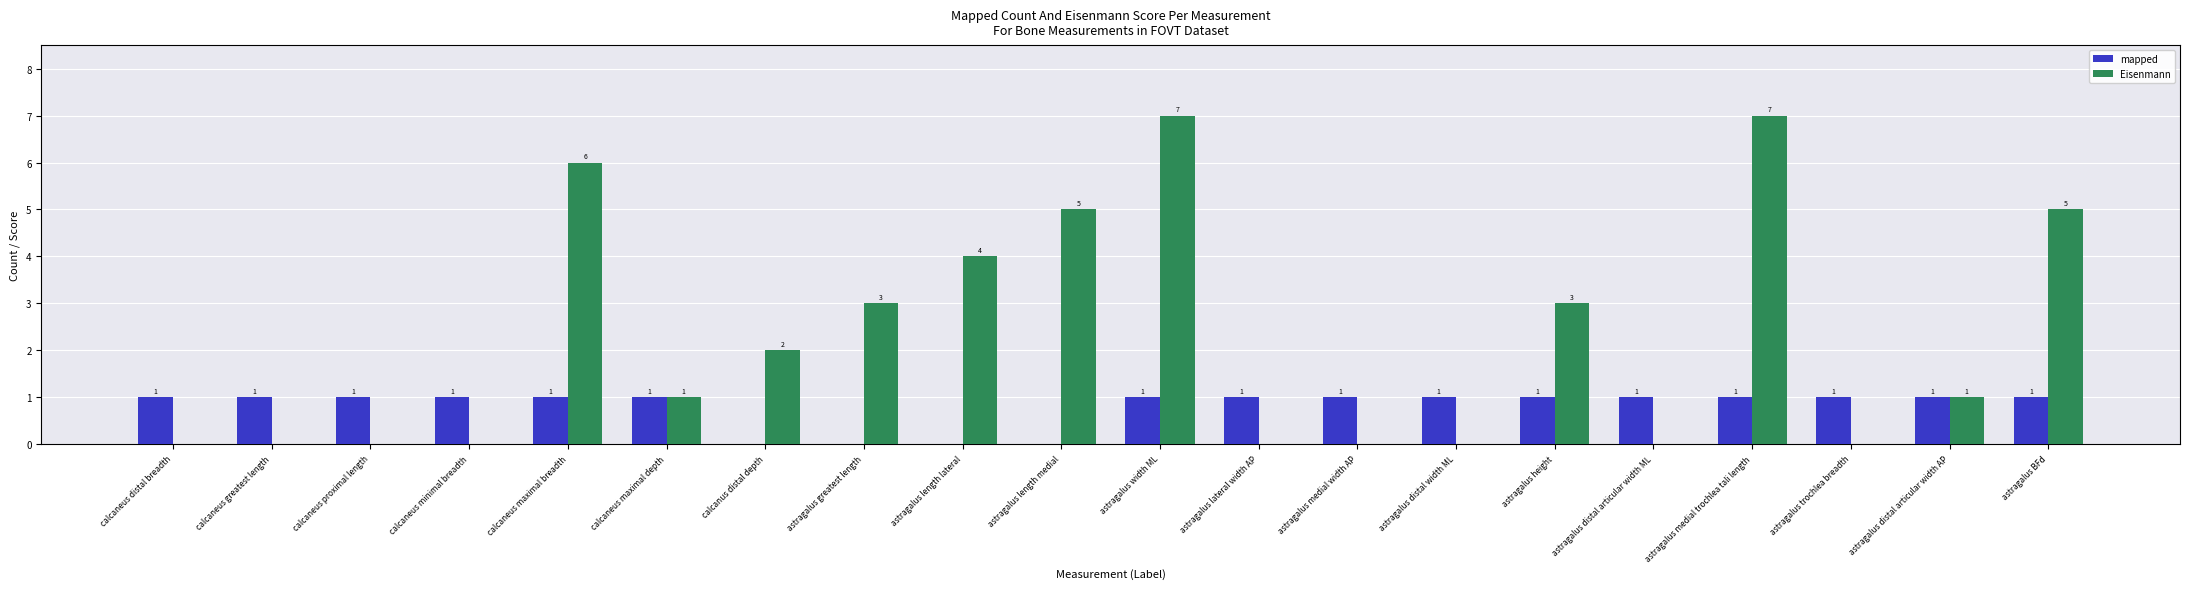

Does the chart contain stacked bars?

No